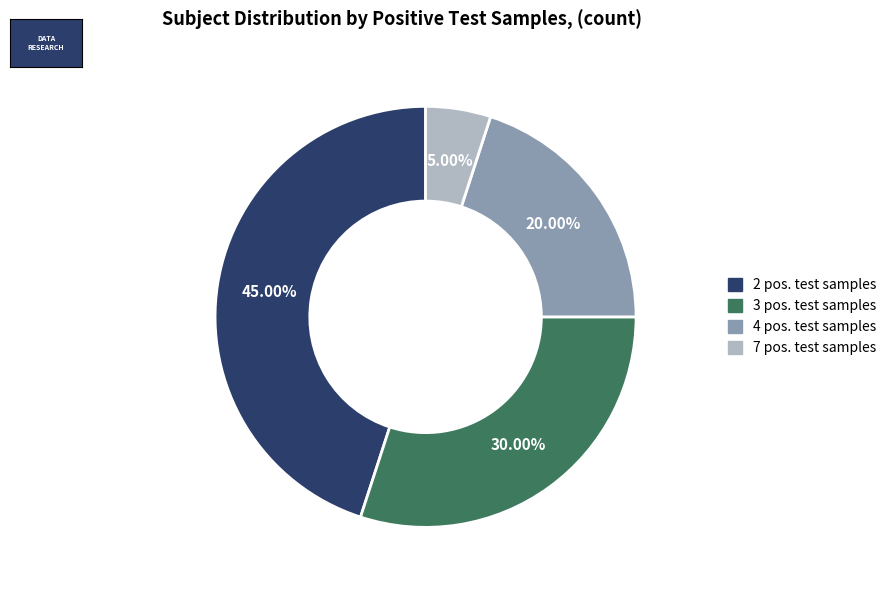

Is there any slice that represents more than half of the pie?

No